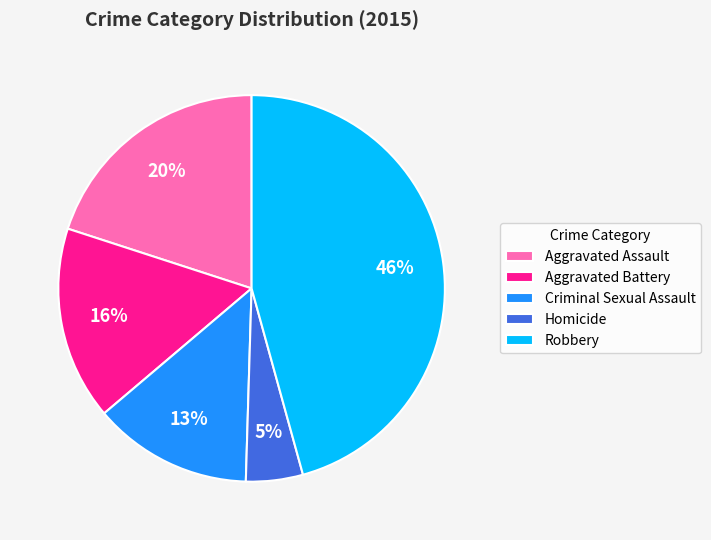

Is it true that Robbery is 52% of the pie?

False